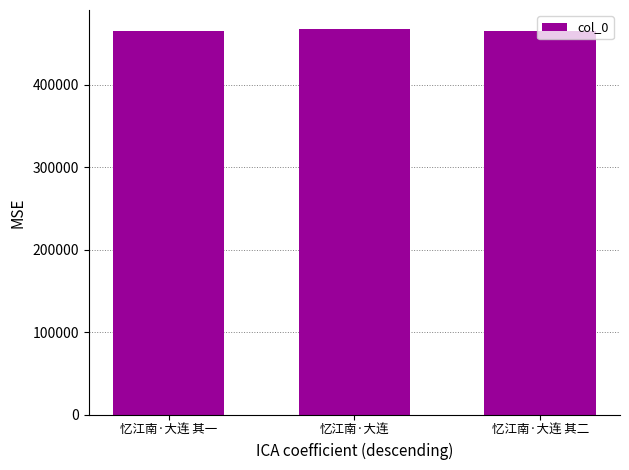

What is the label of the 1st bar from the right?

忆江南·大连 其二